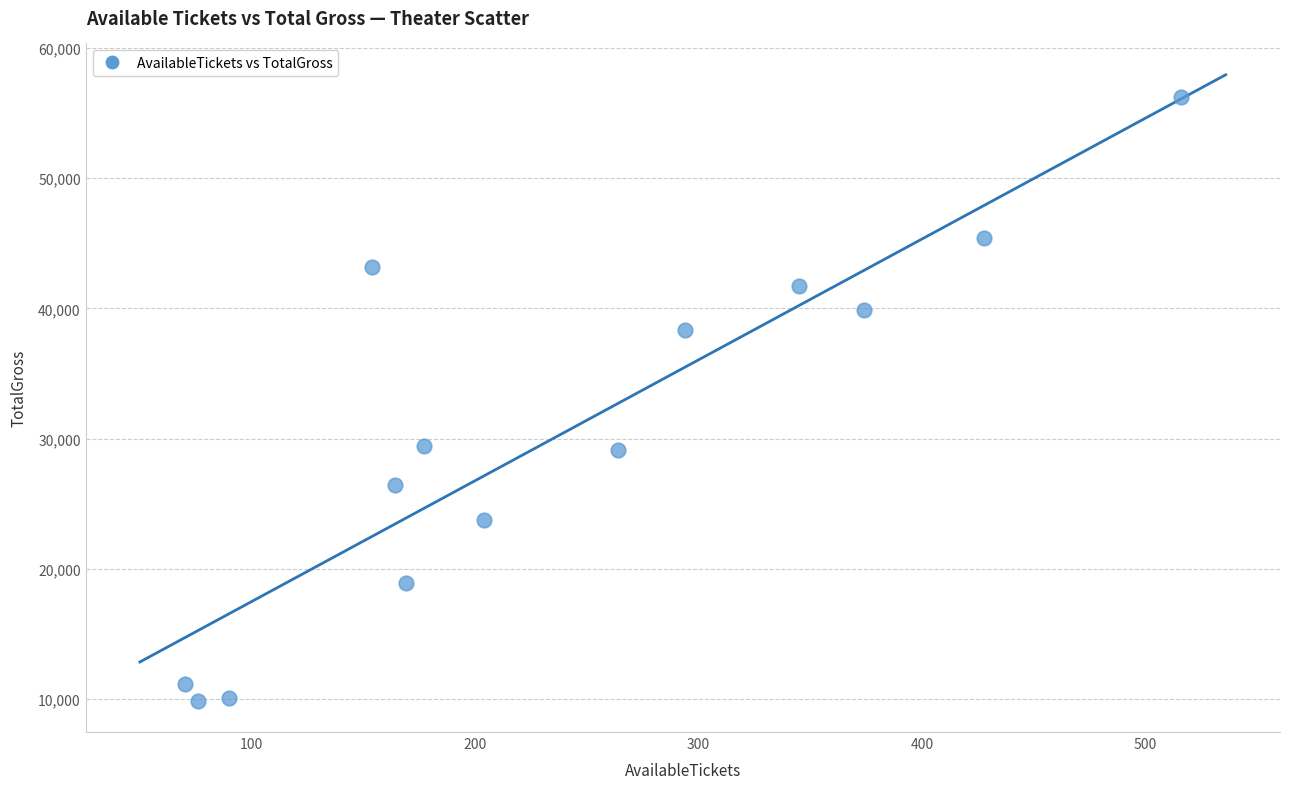

What is the range of Y values (max minus min)?

46334